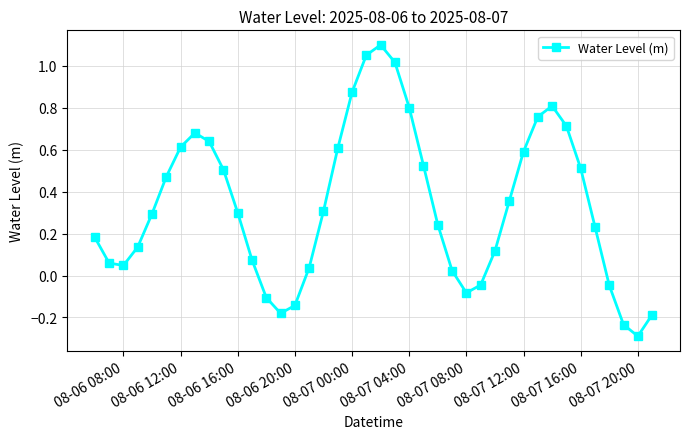

How many data points are less than 0?

9